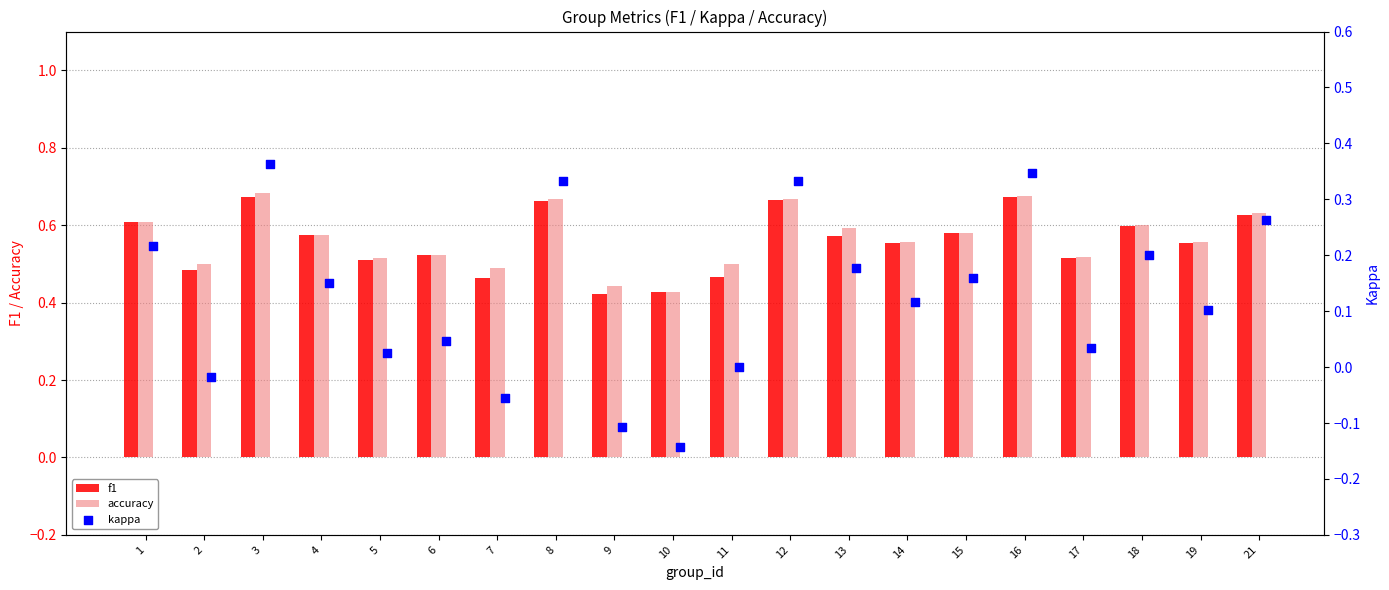

Is the value of accuracy at 4 greater than the value of f1 at 10?

Yes